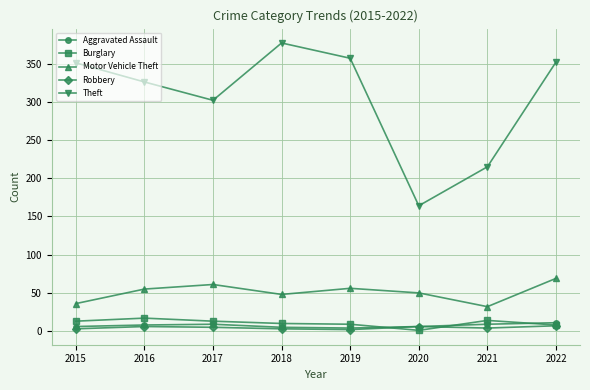

What is the maximum value for Motor Vehicle Theft?

69